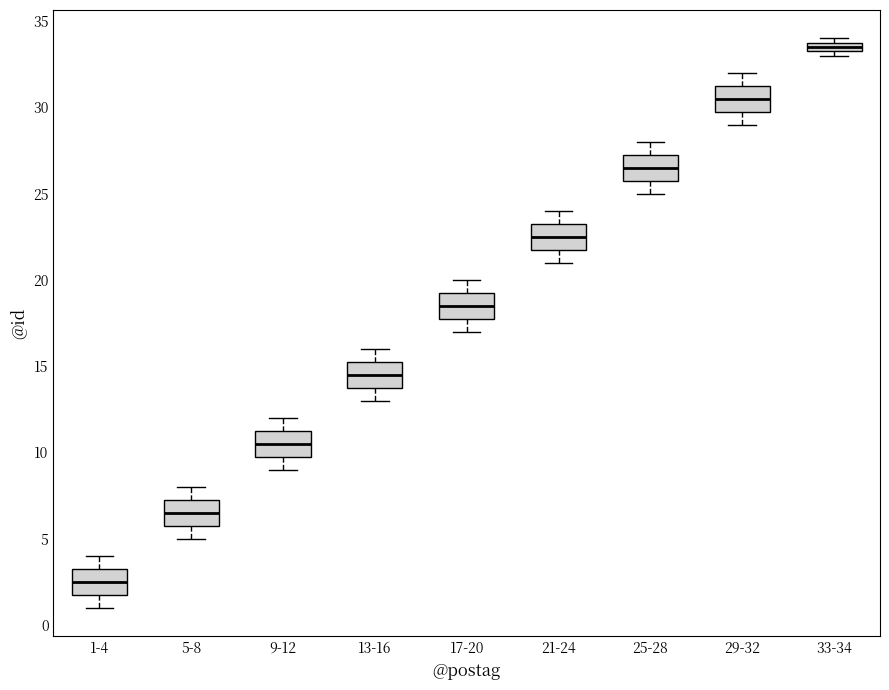

Where does the lower whisker of the box for 13-16 end on the y-axis? The values are not printed on the chart, so give them approximately, as read against the axis.

13.0